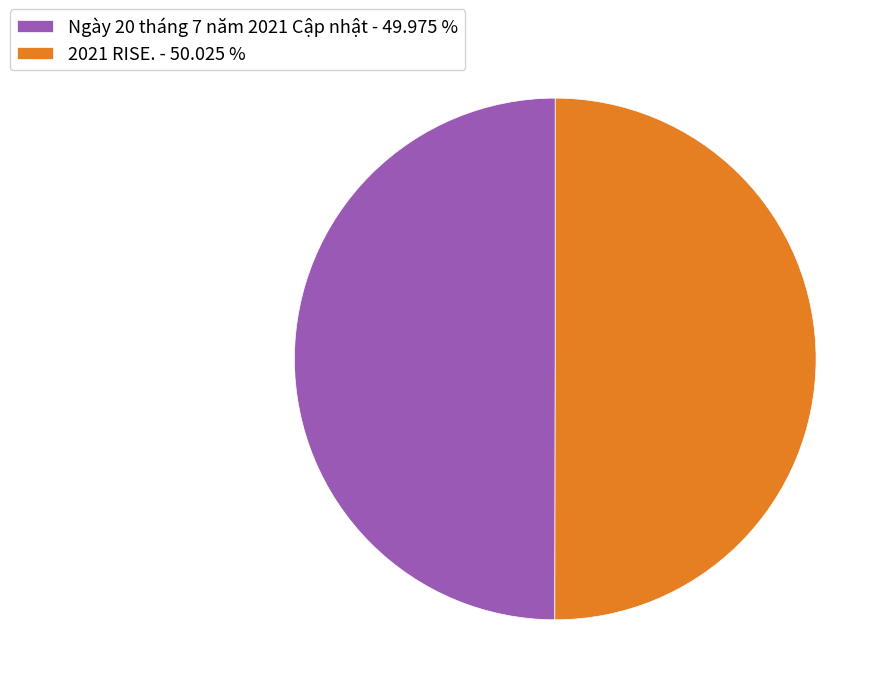

How many slices are in this pie chart?

2